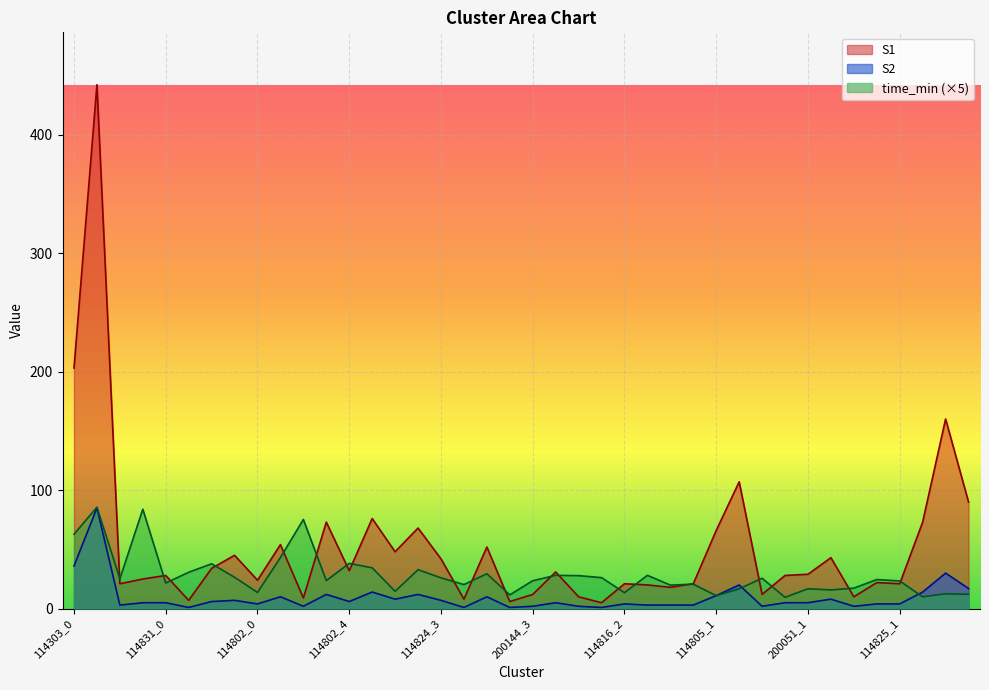

Is the value of S2 at 114824_1 greater than the value of time_min at 114802_2?

No